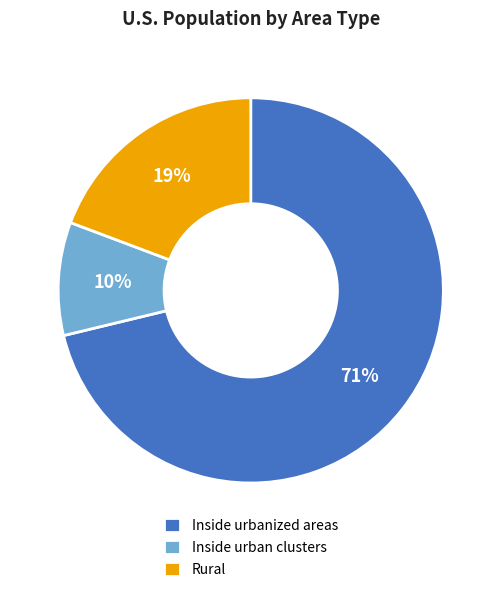

Rank the categories by value from highest to lowest.

Inside urbanized areas, Rural, Inside urban clusters